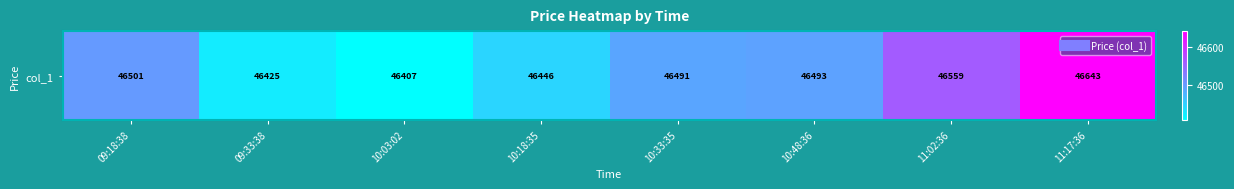

What is the change in value from 09:33:38 to 10:33:35?

+66.1